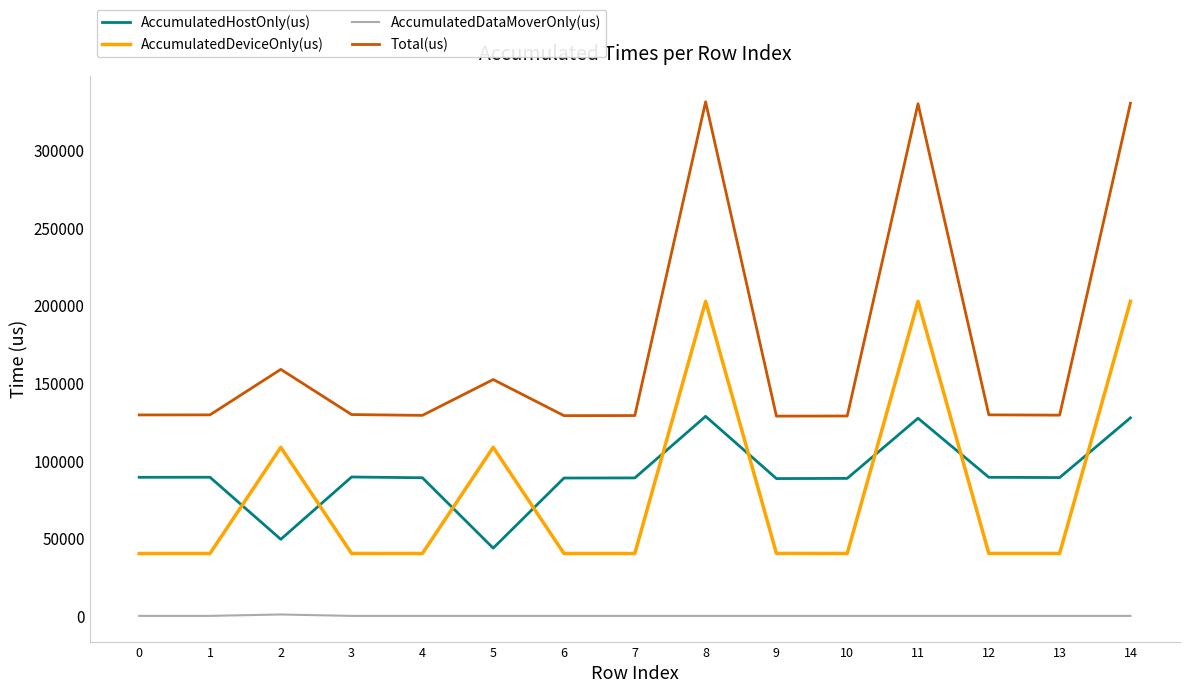

What is the greatest value displayed?

331003.0